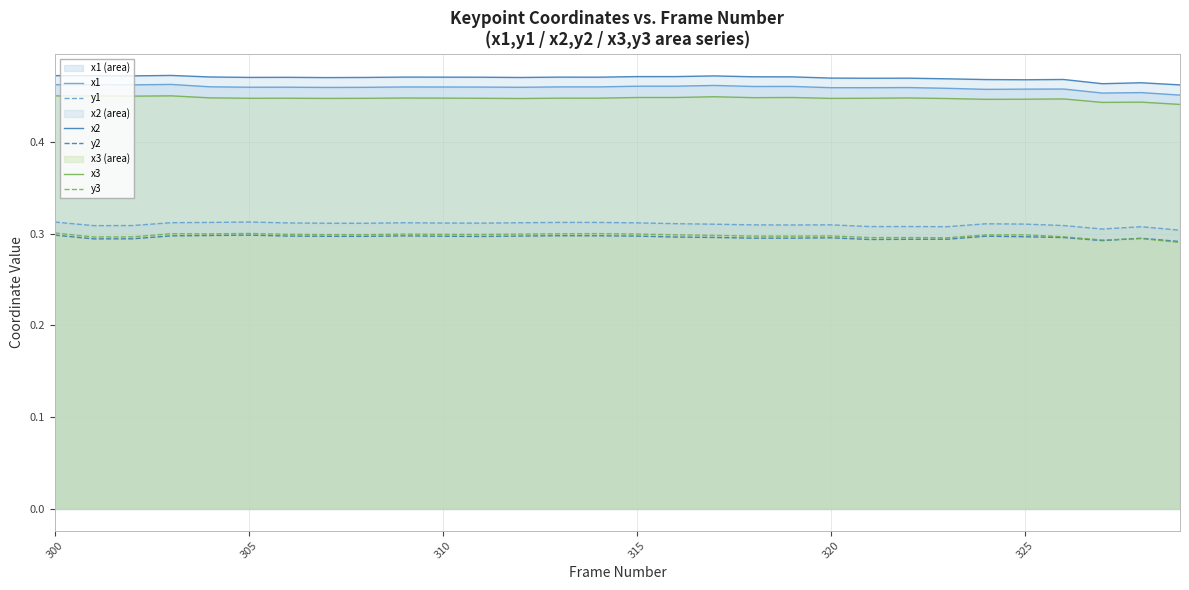

Reading left to right, transcribe all the data shown in this chart.

x1: 0.5	0.5	0.5	0.5	0.5	0.5	0.5	0.5	0.5	0.5	0.5	0.5	0.5	0.5	0.5	0.5	0.5	0.5	0.5	0.5	0.5	0.5	0.5	0.5	0.5	0.5	0.5	0.5	0.5	0.5
y1: 0.3	0.3	0.3	0.3	0.3	0.3	0.3	0.3	0.3	0.3	0.3	0.3	0.3	0.3	0.3	0.3	0.3	0.3	0.3	0.3	0.3	0.3	0.3	0.3	0.3	0.3	0.3	0.3	0.3	0.3
x2: 0.5	0.5	0.5	0.5	0.5	0.5	0.5	0.5	0.5	0.5	0.5	0.5	0.5	0.5	0.5	0.5	0.5	0.5	0.5	0.5	0.5	0.5	0.5	0.5	0.5	0.5	0.5	0.5	0.5	0.5
y2: 0.3	0.3	0.3	0.3	0.3	0.3	0.3	0.3	0.3	0.3	0.3	0.3	0.3	0.3	0.3	0.3	0.3	0.3	0.3	0.3	0.3	0.3	0.3	0.3	0.3	0.3	0.3	0.3	0.3	0.3
x3: 0.5	0.5	0.4	0.5	0.4	0.4	0.4	0.4	0.4	0.4	0.4	0.4	0.4	0.4	0.4	0.4	0.4	0.4	0.4	0.4	0.4	0.4	0.4	0.4	0.4	0.4	0.4	0.4	0.4	0.4
y3: 0.3	0.3	0.3	0.3	0.3	0.3	0.3	0.3	0.3	0.3	0.3	0.3	0.3	0.3	0.3	0.3	0.3	0.3	0.3	0.3	0.3	0.3	0.3	0.3	0.3	0.3	0.3	0.3	0.3	0.3